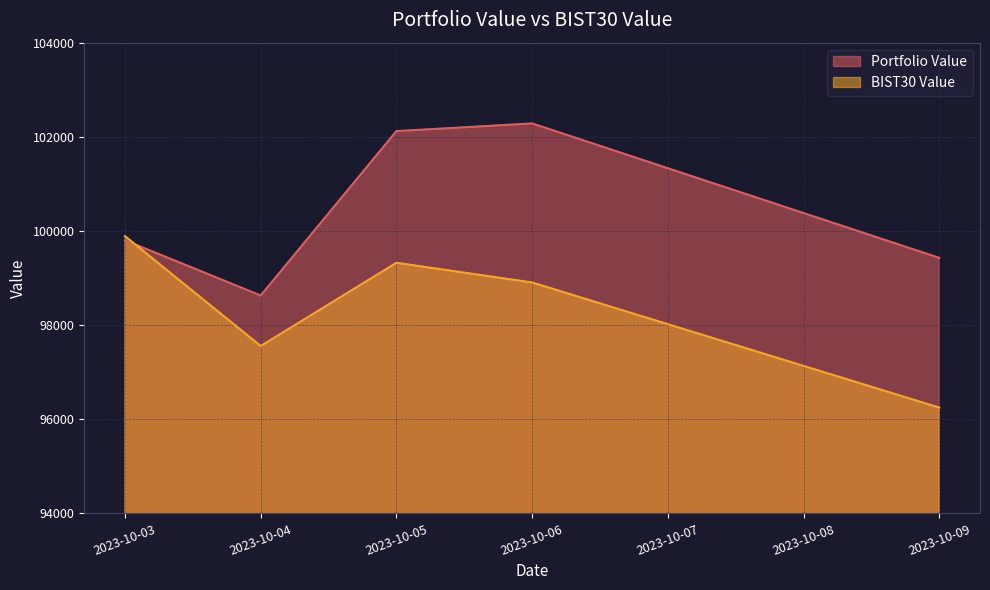

The BIST30 Value series shows 155960.3 at 2023-10-09. True or false?

False